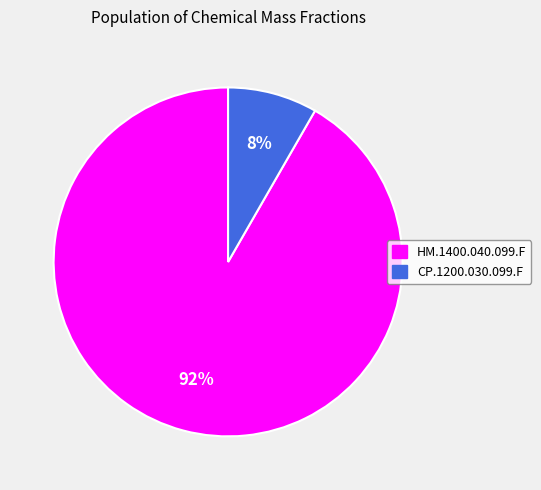

How many slices are in this pie chart?

2